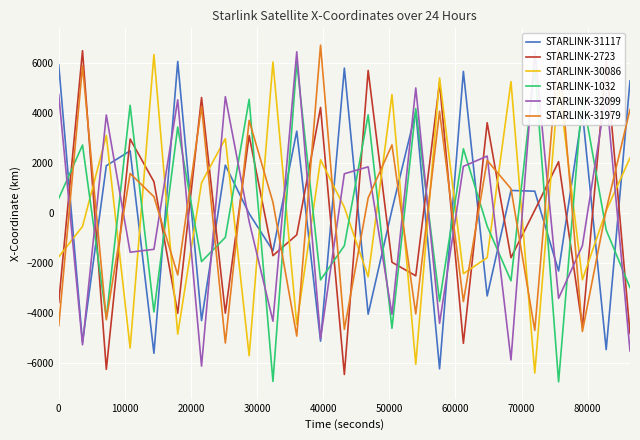

What is the difference between the highest and lowest values at 20000?

10203.4